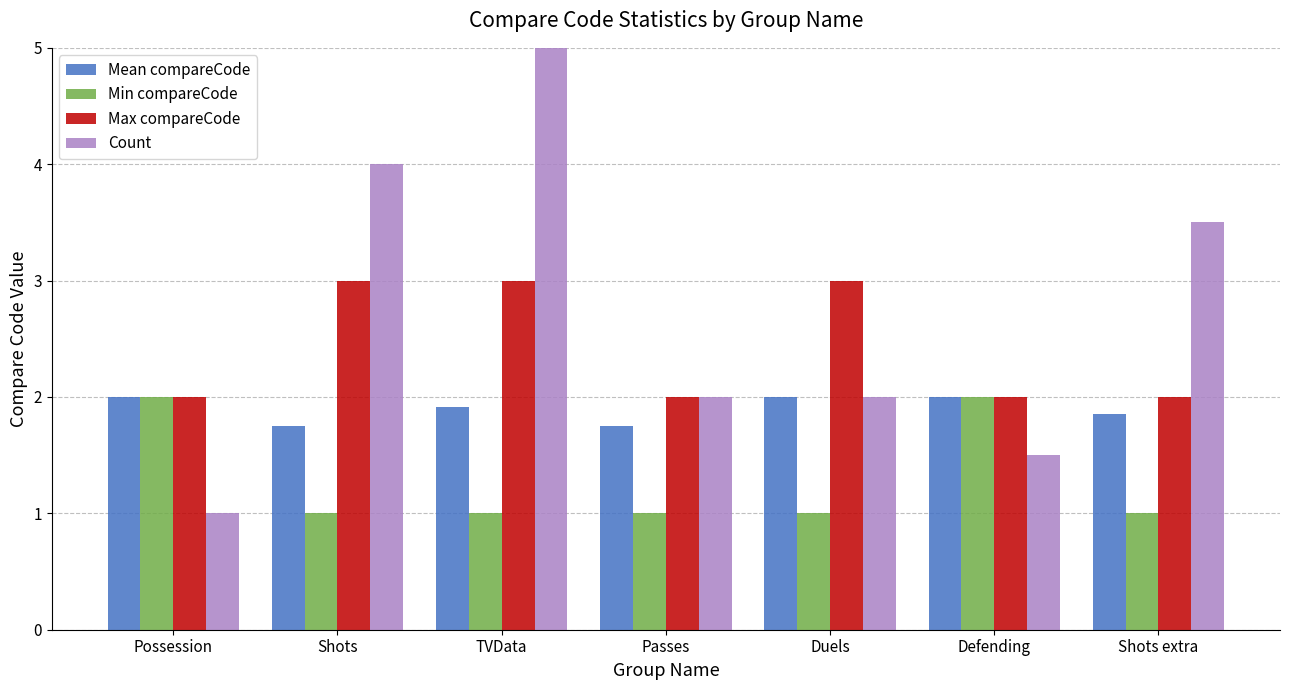

Is the value of Max compareCode at Shots extra greater than the value of Min compareCode at Defending?

No